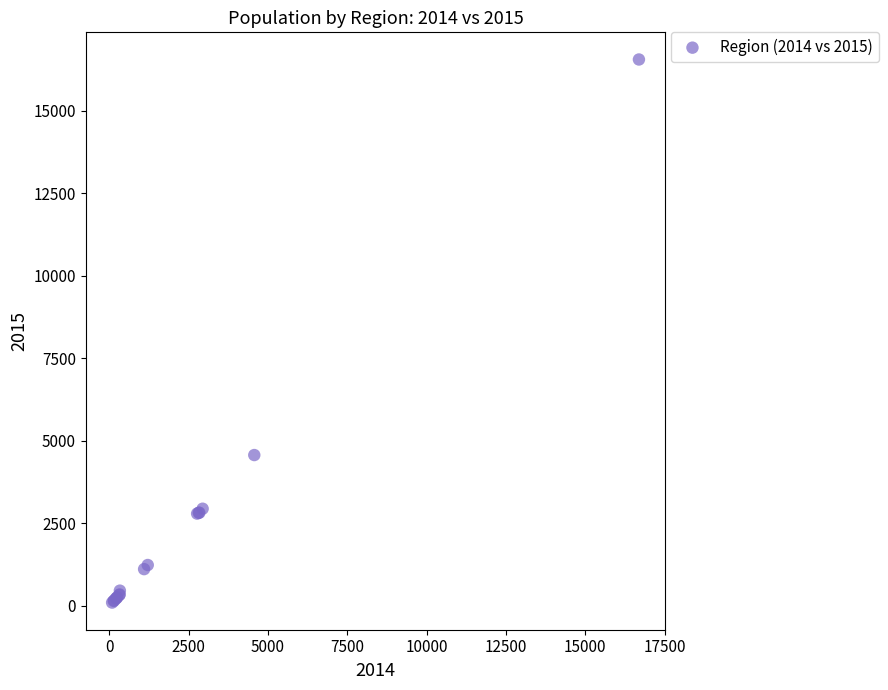

What Y value in the scatter plot is closest to 8324?

4564.5